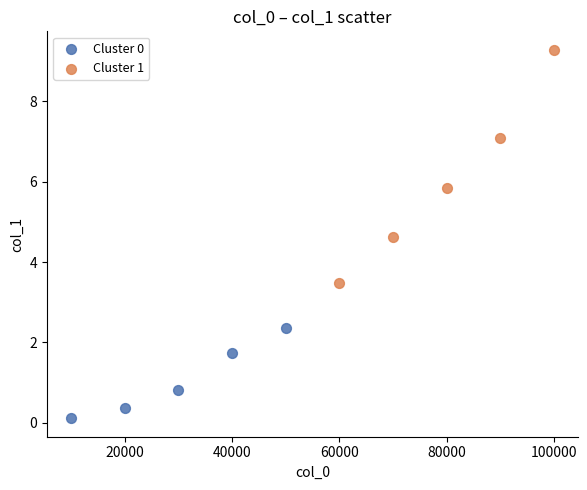

Which series has the widest spread of Y values?

Cluster 1